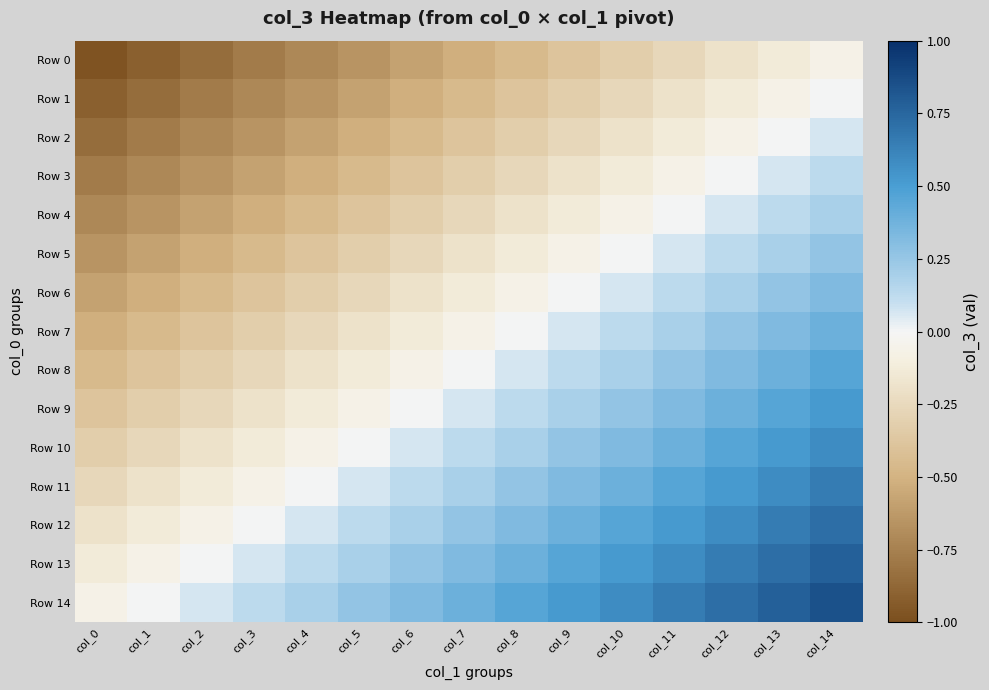

What is the total value across all series at col_5?

-2.9